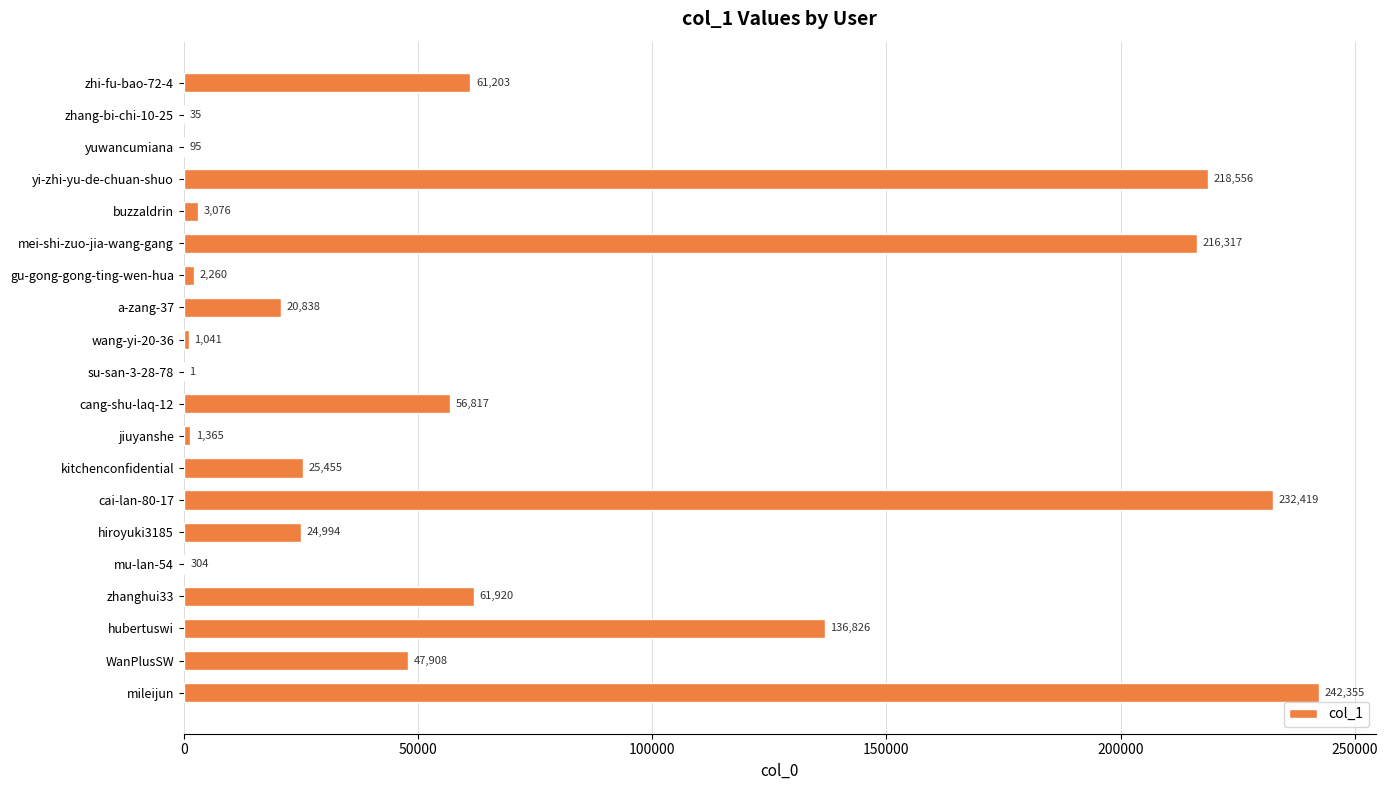

What is the change in value from zhang-bi-chi-10-25 to buzzaldrin?

+3041